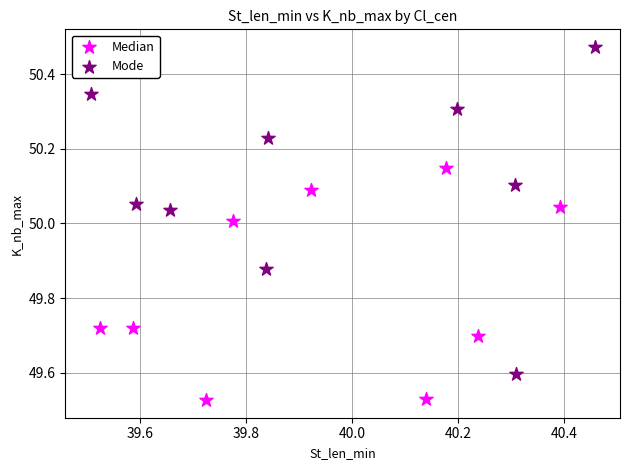

Which series has the widest spread of Y values?

Mode